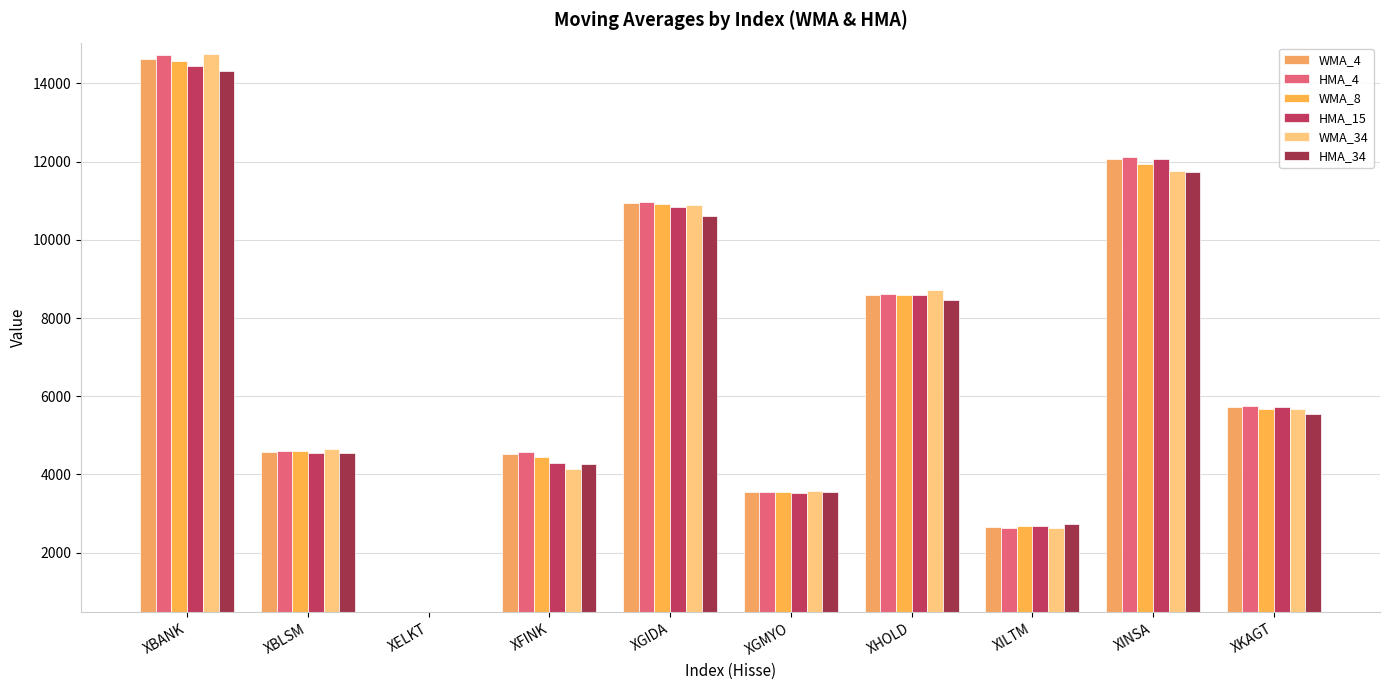

What is the label of the 2nd bar from the left?

XBLSM